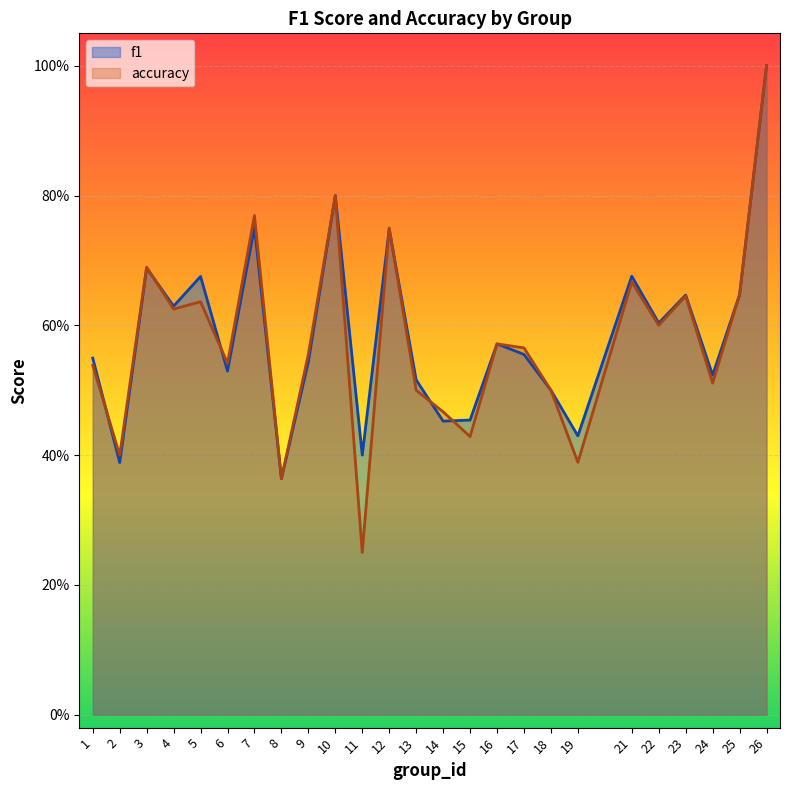

What are all the series names shown in the legend?

f1, accuracy